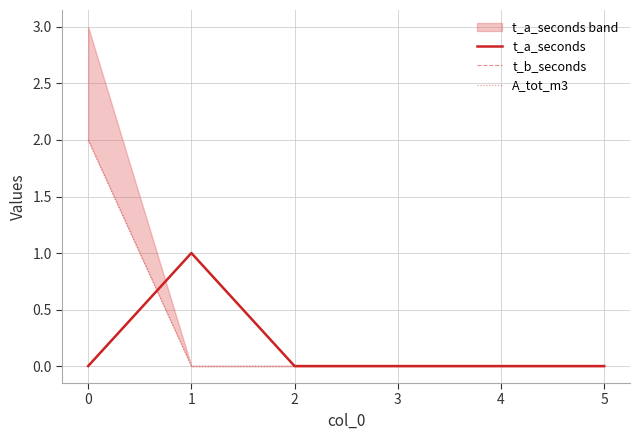

Which series has the largest total across all categories?

A_tot_m3